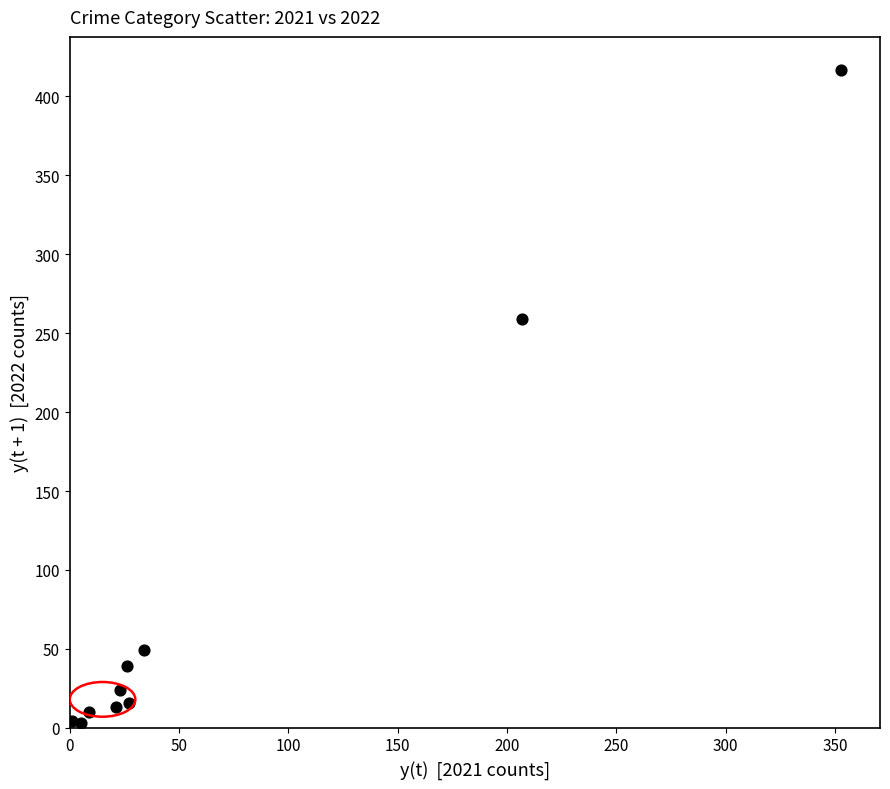

What Y value in the scatter plot is closest to 210?

259